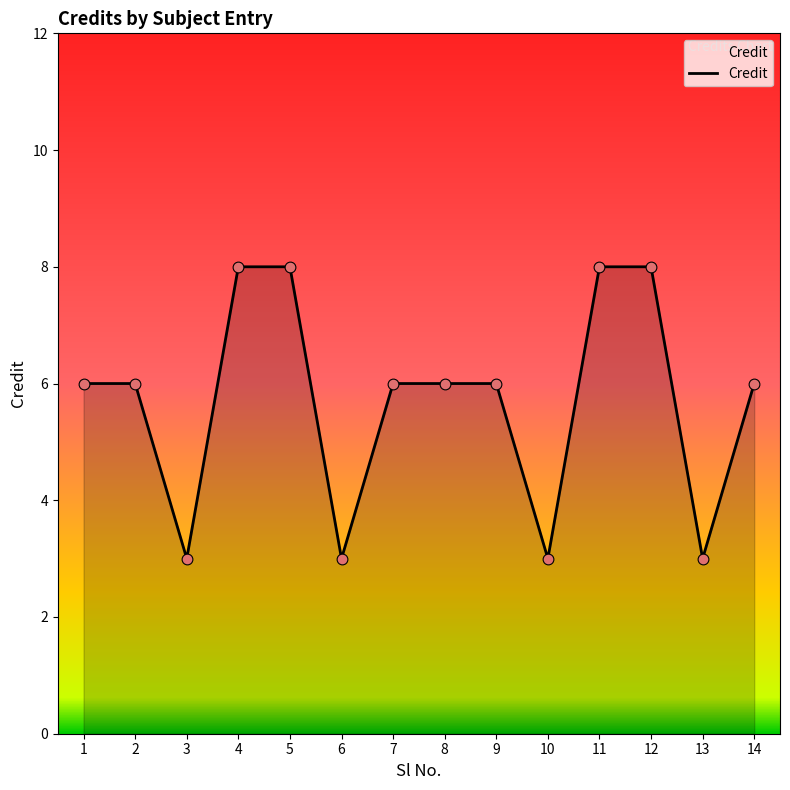

Approximately how many times larger is the value at 14 compared to 2?

1.0